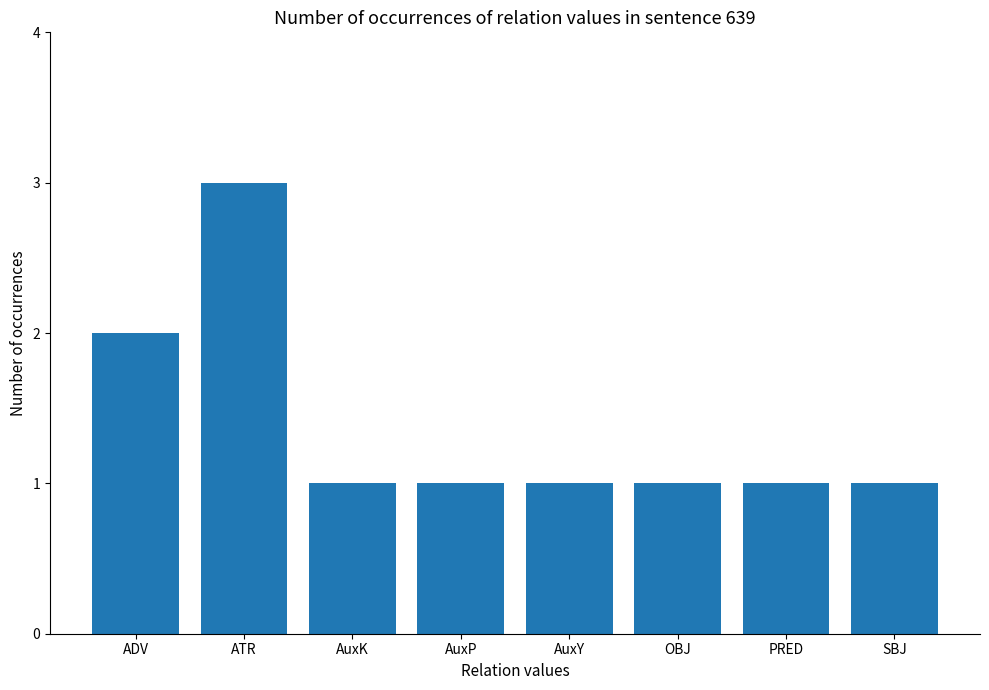

Where is the data nearest to the value 2?

ADV